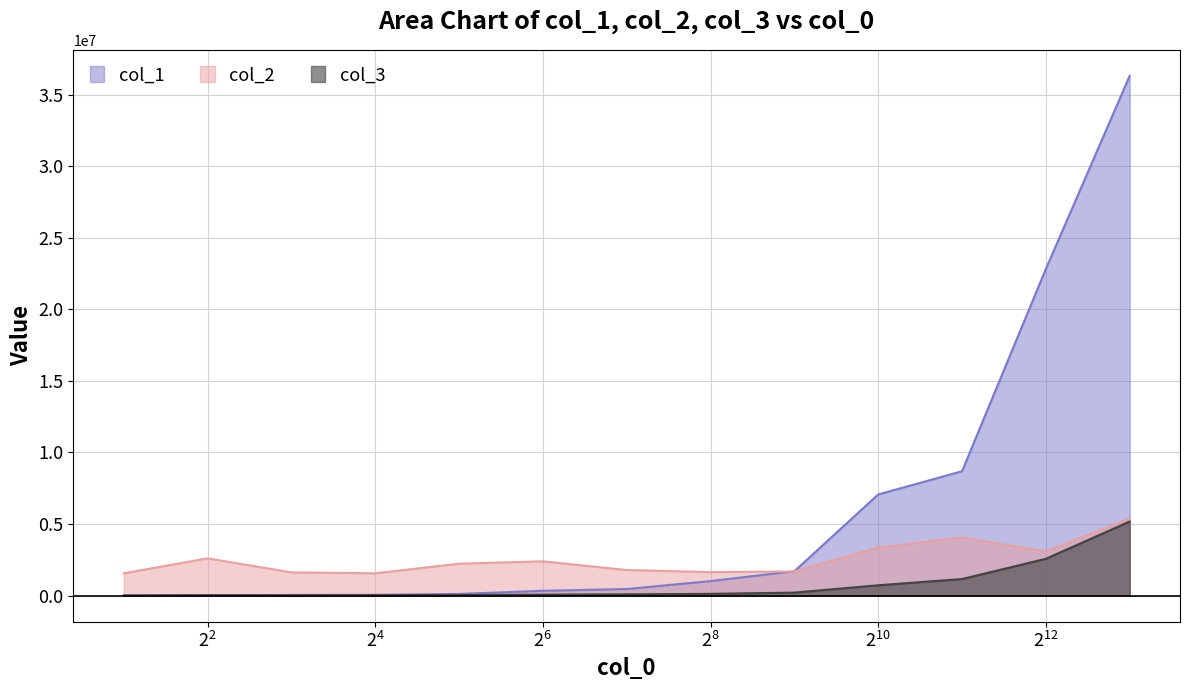

What is the greatest value displayed?

36310500